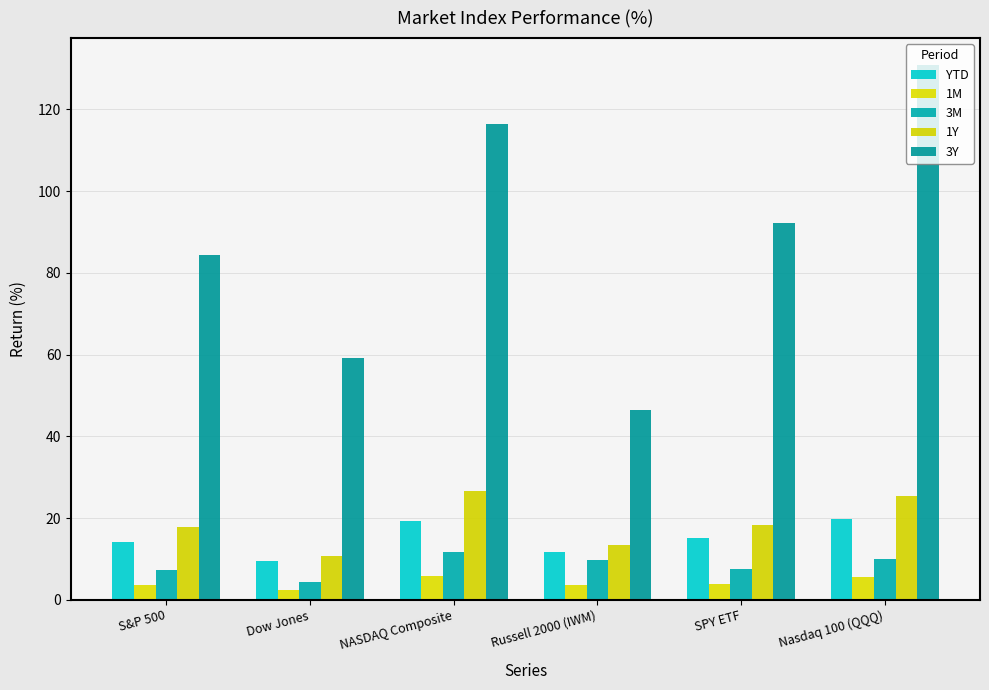

How many values in the 3M series exceed 9?

3